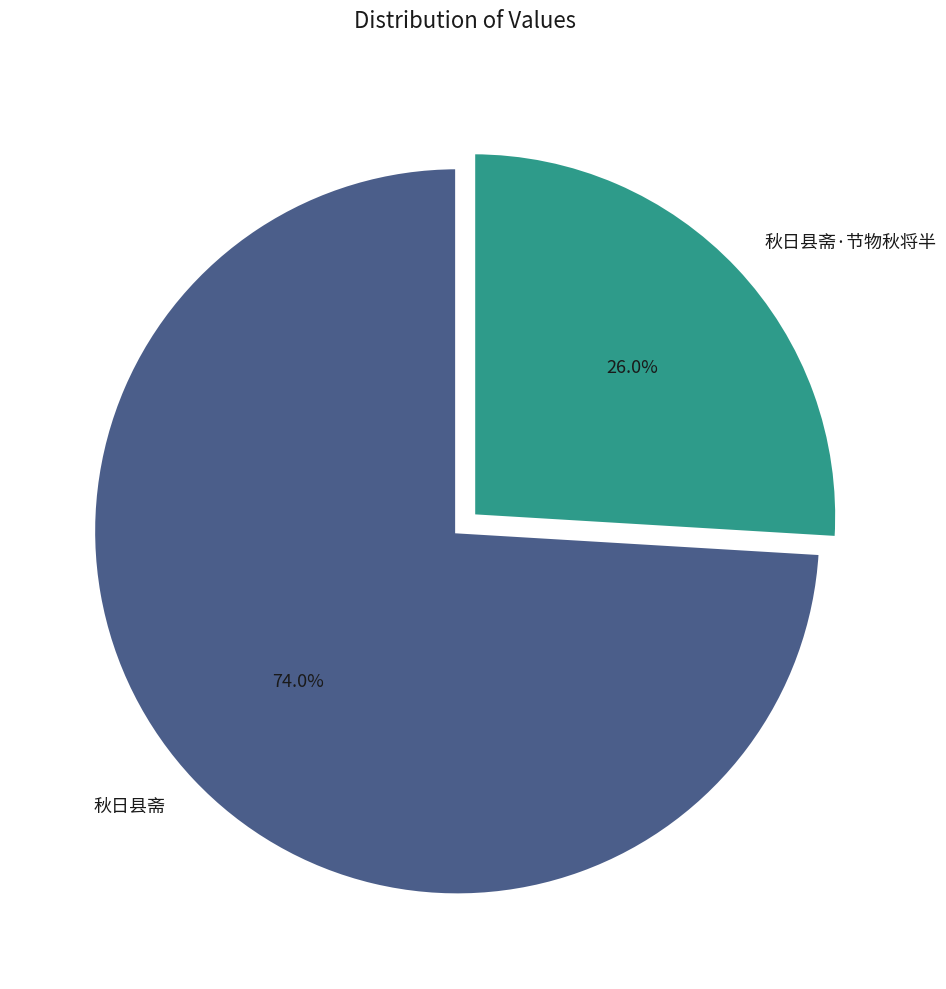

What is the total percentage of 秋日县斋 and 秋日县斋·节物秋将半?

100.0%